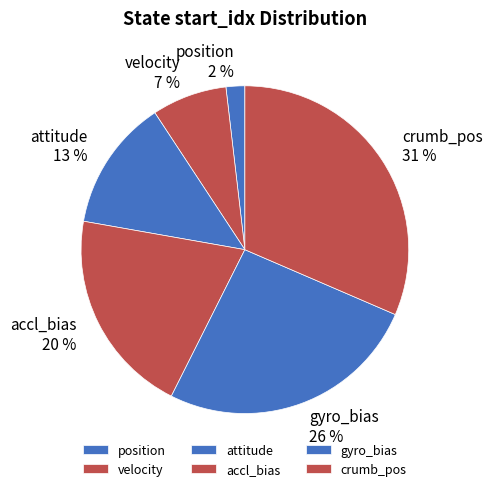

How many slices are in this pie chart?

6